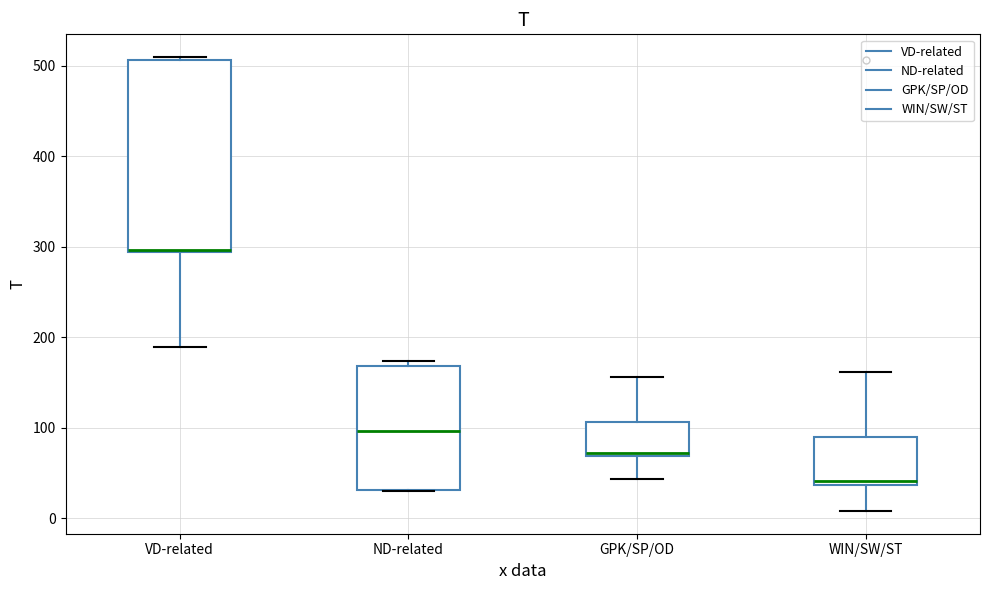

Which box is the tallest, from its lower edge to its upper edge?

VD-related